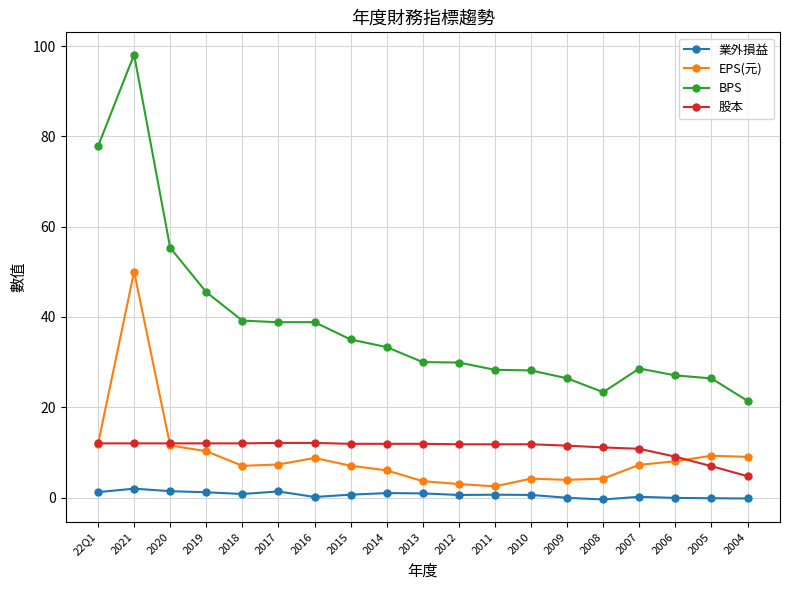

At which label does BPS reach its peak?

2021